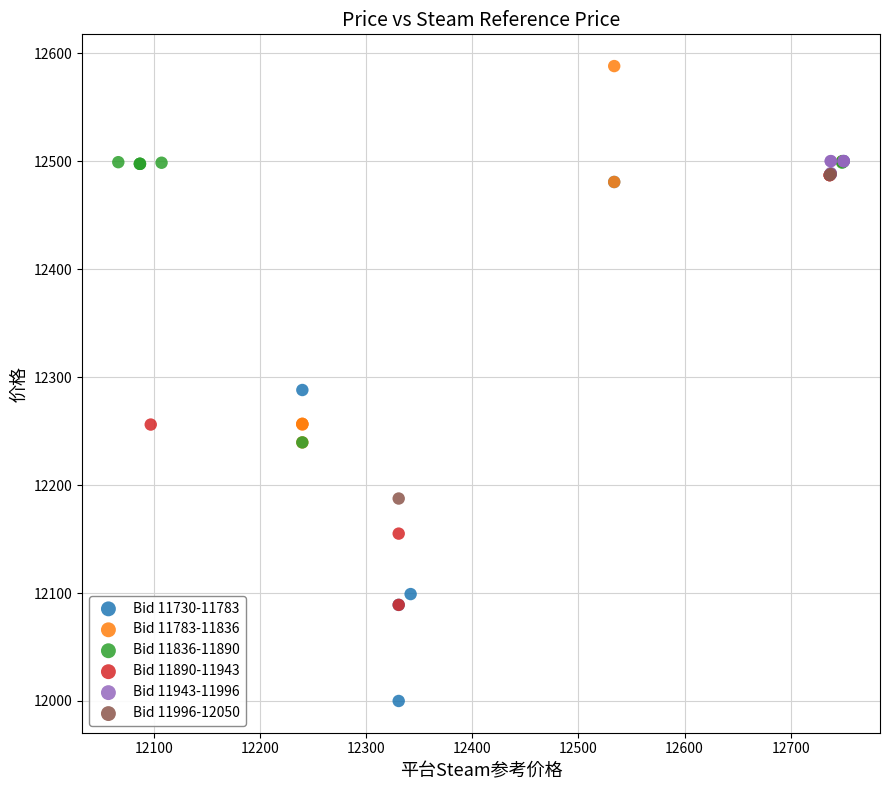

Which series has the widest spread of Y values?

Bid 11730-11783